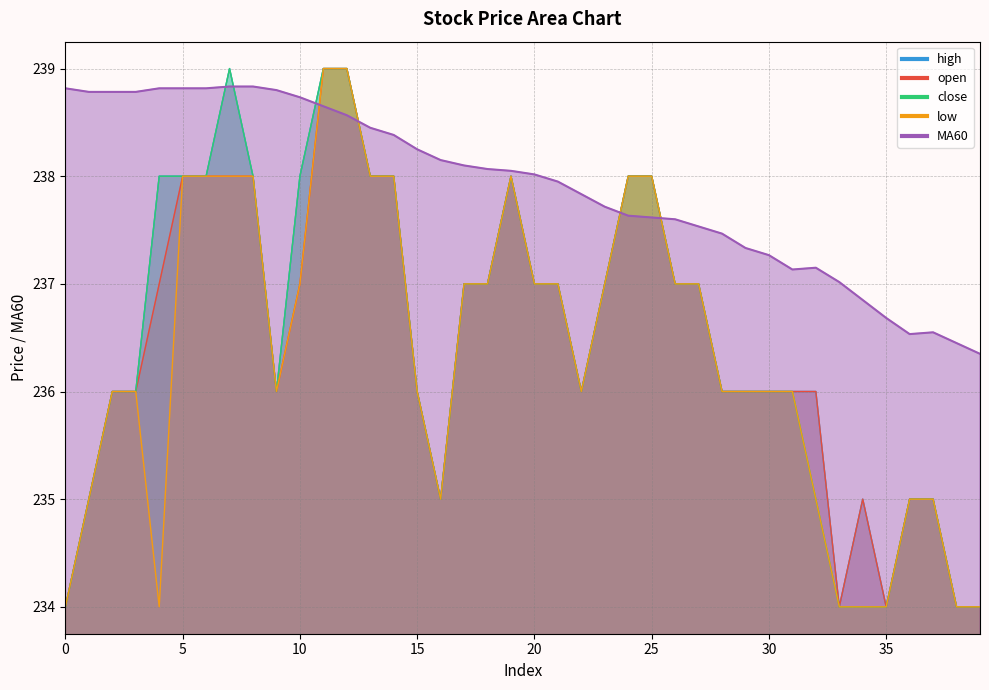

Which category has the highest value in the open series?

11